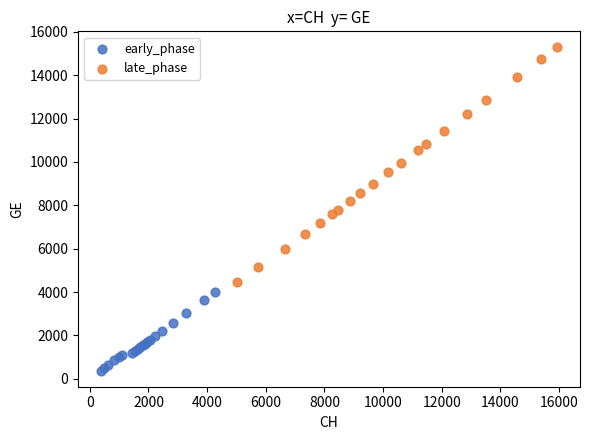

Which series reaches the maximum Y coordinate?

late_phase